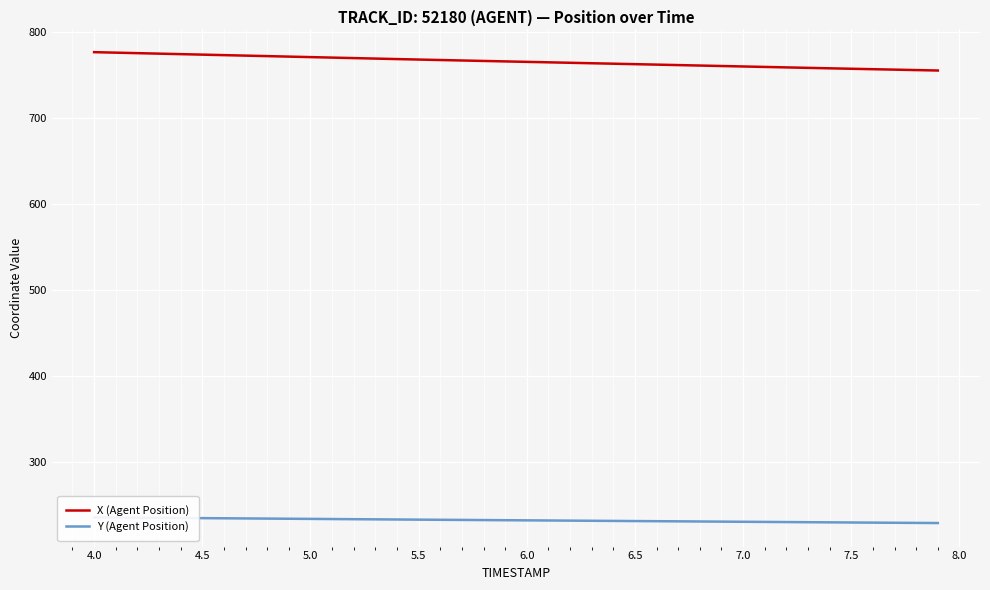

Reading right to left, transcribe all the data shown in this chart.

X (Agent Position): 754.7	755.2	755.7	756.2	756.8	757.3	757.8	758.3	758.9	759.4	759.9	760.5	761.0	761.6	762.1	762.6	763.2	763.7	764.2	764.8	765.3	765.8	766.4	766.9	767.4	768.0	768.6	769.1	769.7	770.3	770.9	771.4	772.0	772.6	773.2	773.7	774.3	774.9	775.4	776.0
Y (Agent Position): 229.4	229.5	229.7	229.9	230.0	230.2	230.4	230.5	230.7	230.9	231.0	231.2	231.4	231.5	231.7	231.8	232.0	232.2	232.3	232.5	232.7	232.8	233.0	233.2	233.3	233.5	233.7	233.8	234.0	234.2	234.4	234.5	234.7	234.9	235.1	235.3	235.4	235.6	235.8	236.0